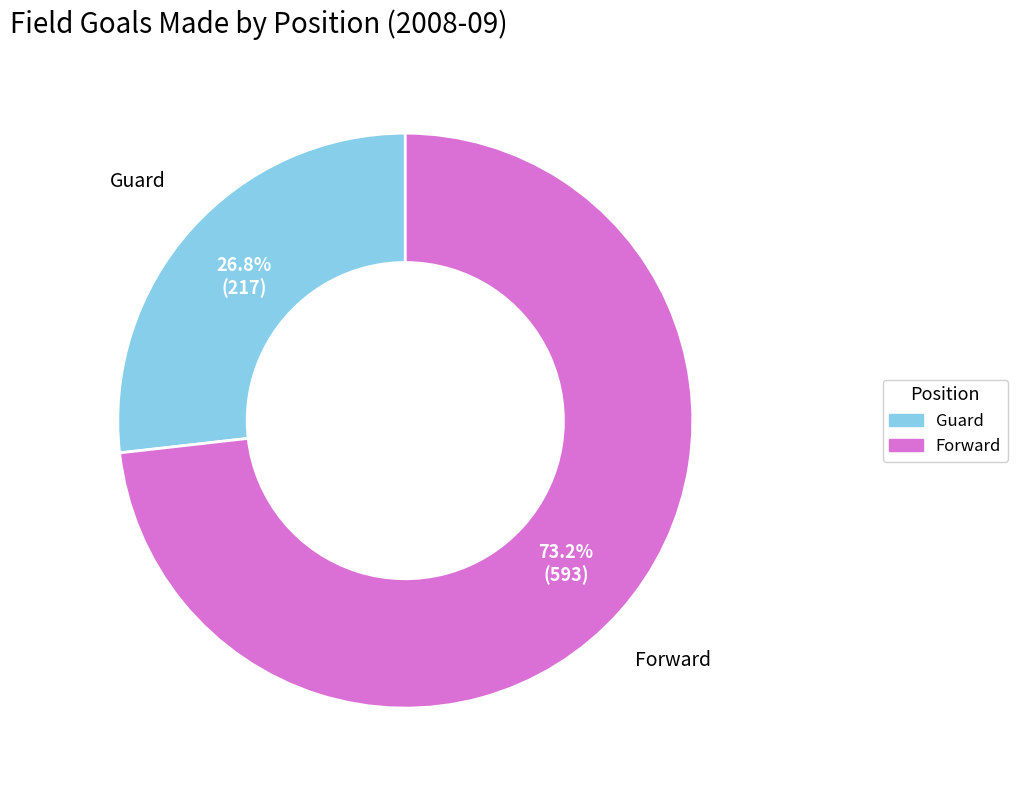

How many segments does this pie chart have?

2